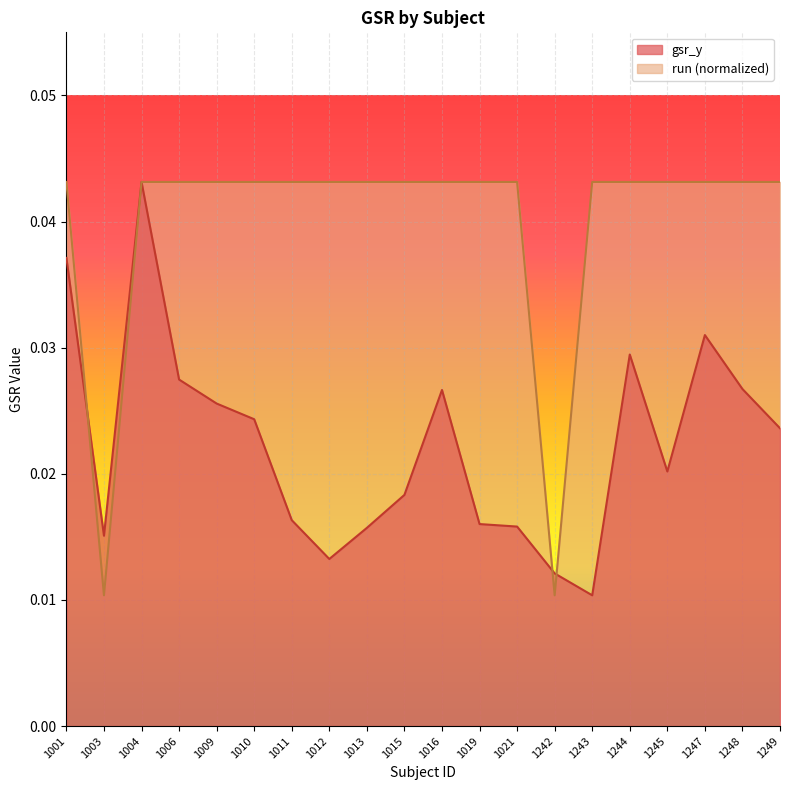

How many lines are shown in the chart?

2